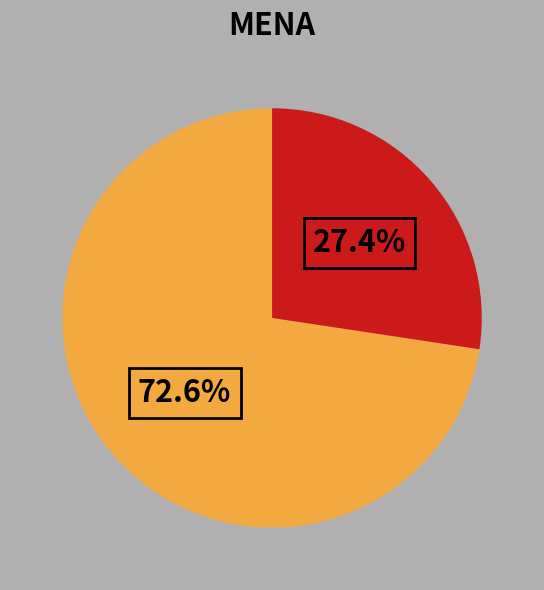

Is there any slice that represents more than half of the pie?

Yes